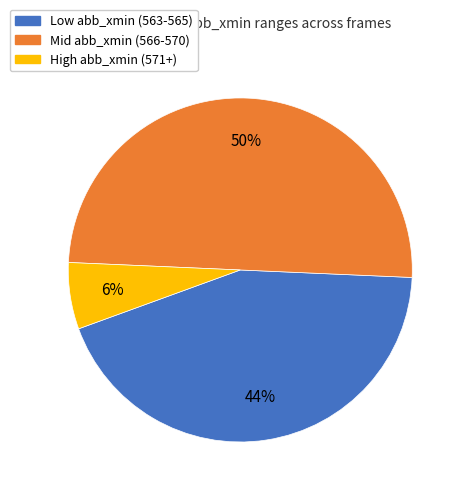

What percentage is the Mid abb_xmin (566-570) slice, to the nearest percent?

50%